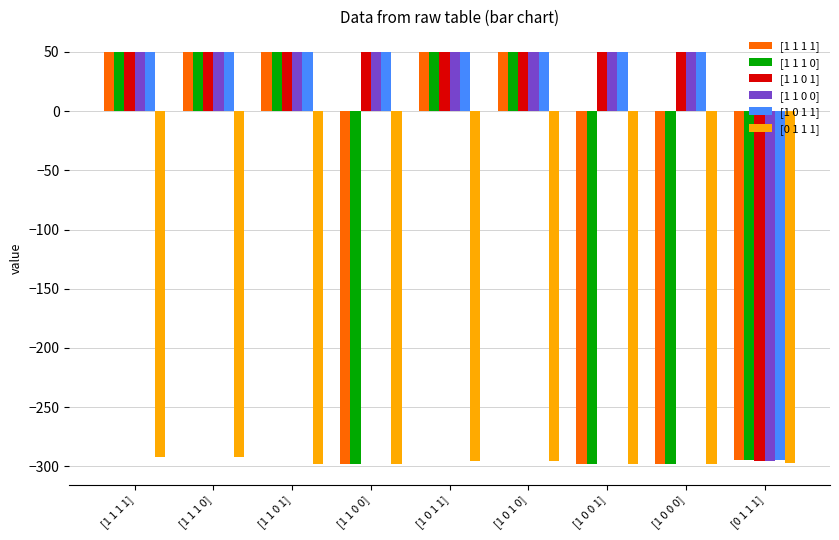

The [0 1 1 1] series shows -185.5 at [1 1 1 0]. True or false?

False